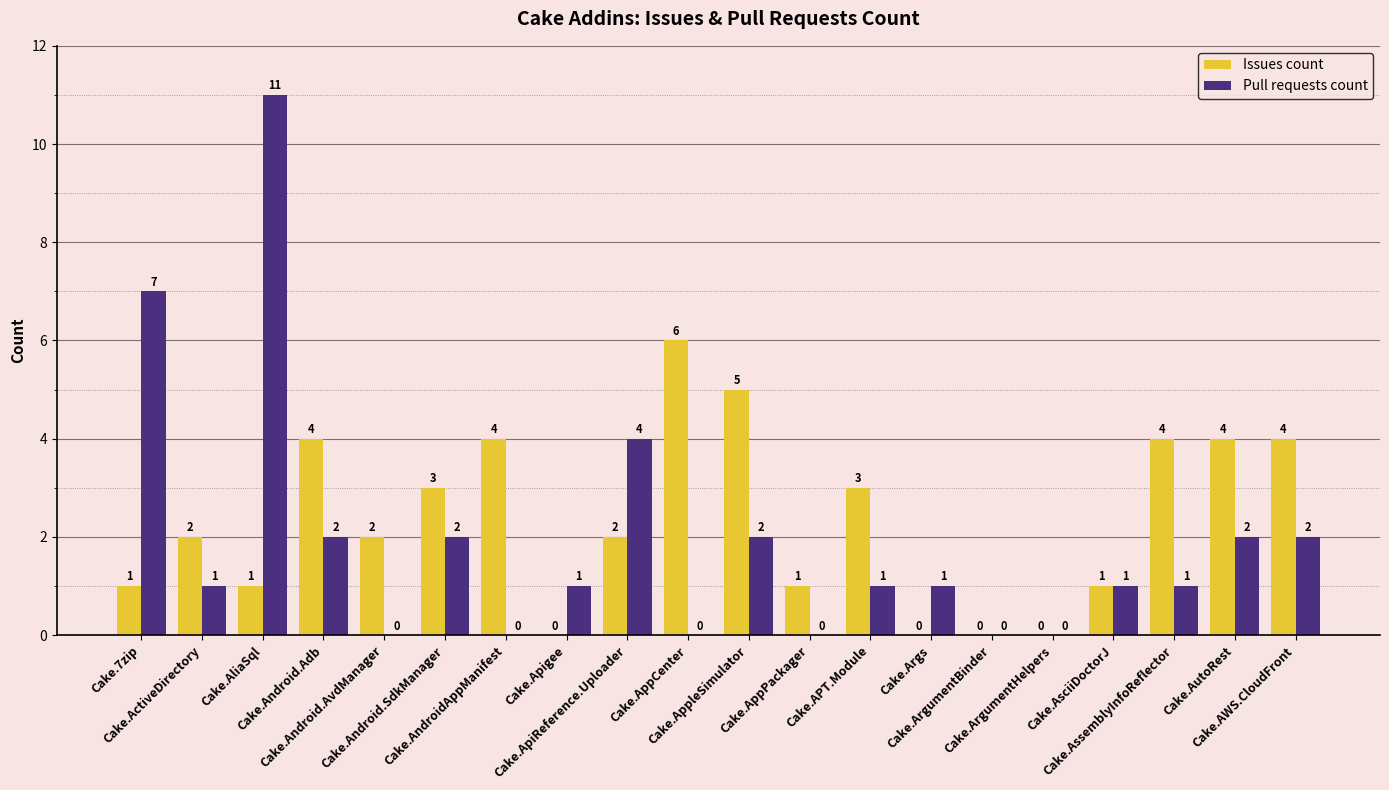

What is the highest value of the Issues count series?

6